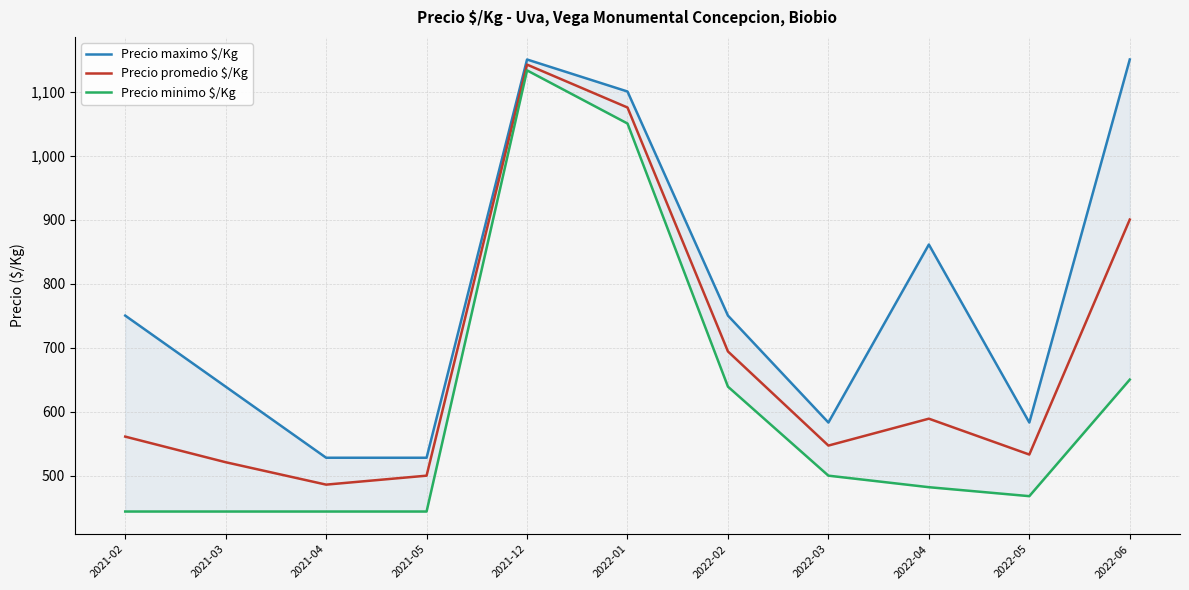

List the series in order of their overall mean, lowest first.

Precio minimo $/Kg, Precio promedio $/Kg, Precio maximo $/Kg